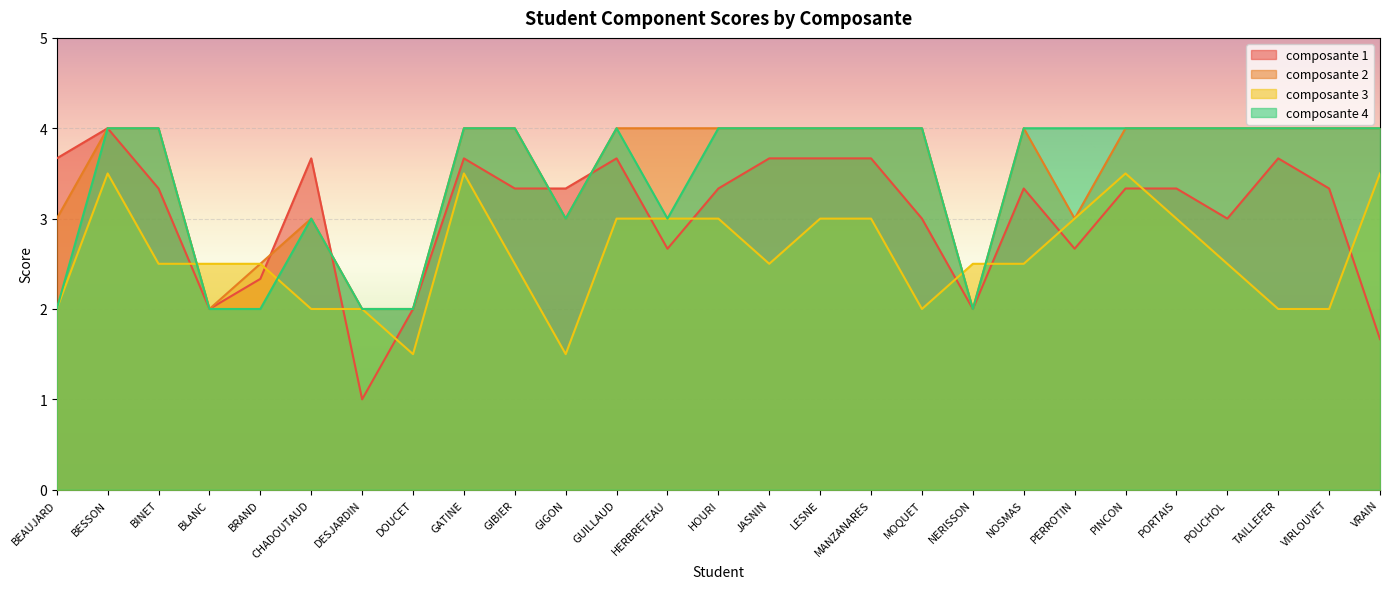

At which category is the sum across all series the highest?

BESSON